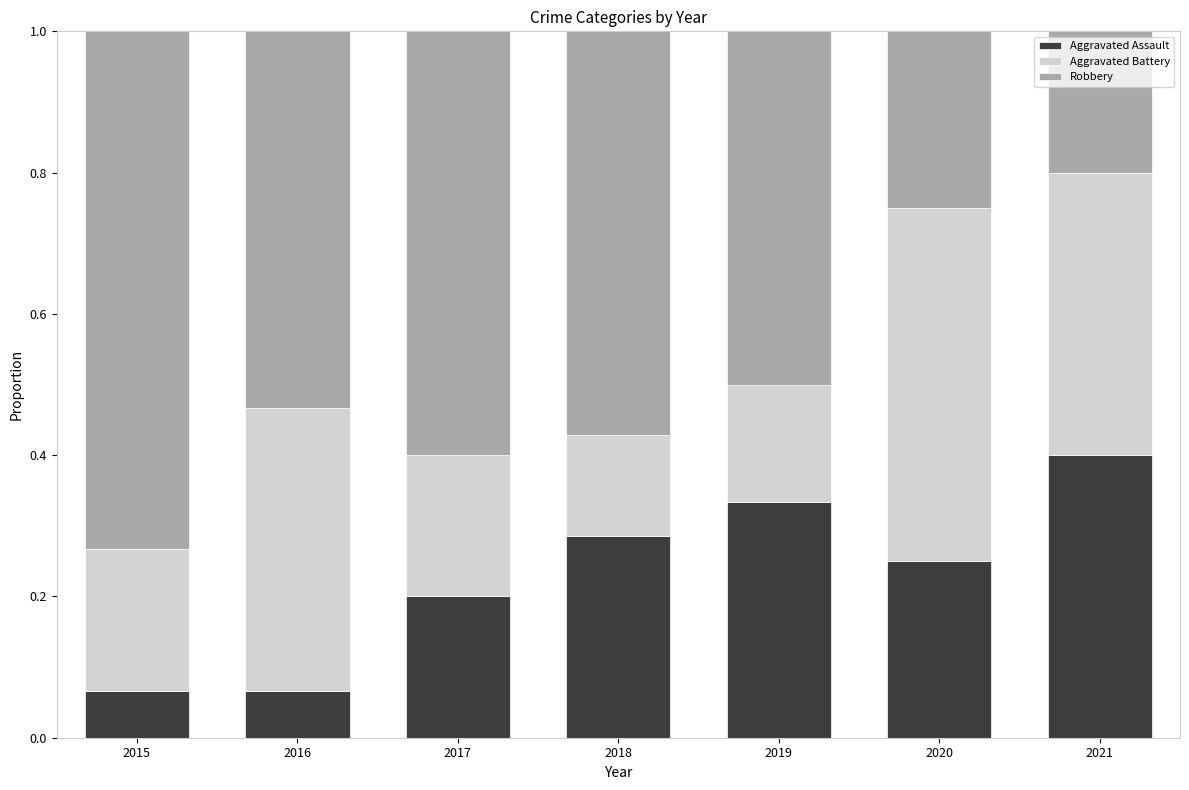

What is the sum of all Aggravated Assault values?

1.6